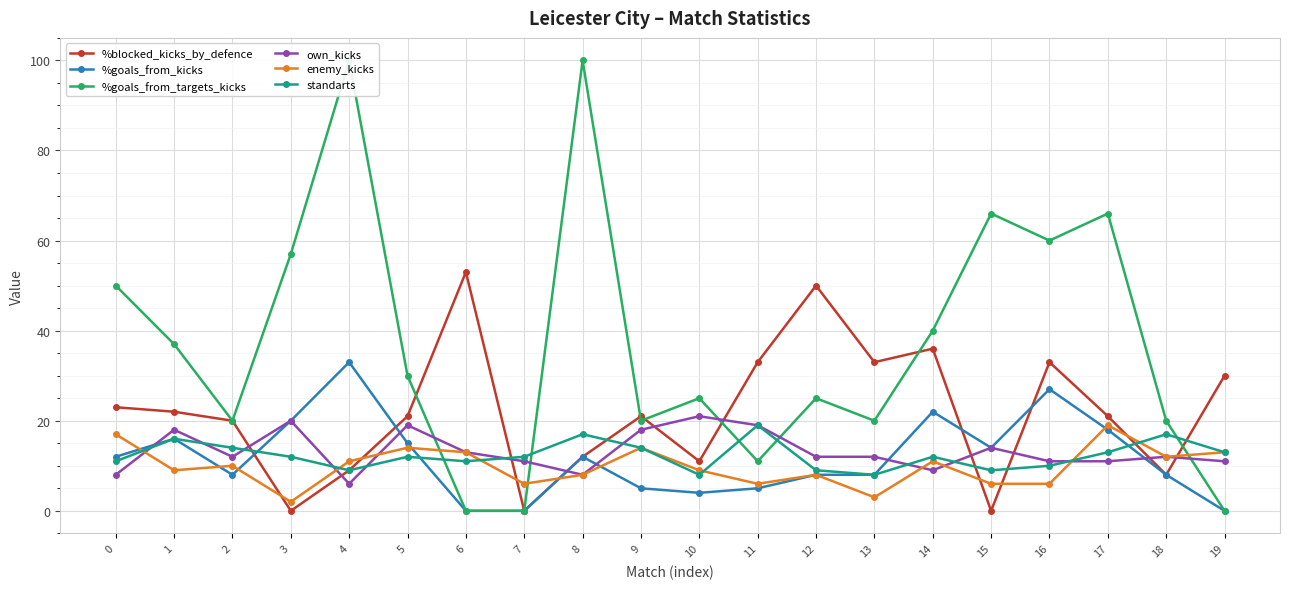

True or false: enemy_kicks and standarts cross at least once.

True